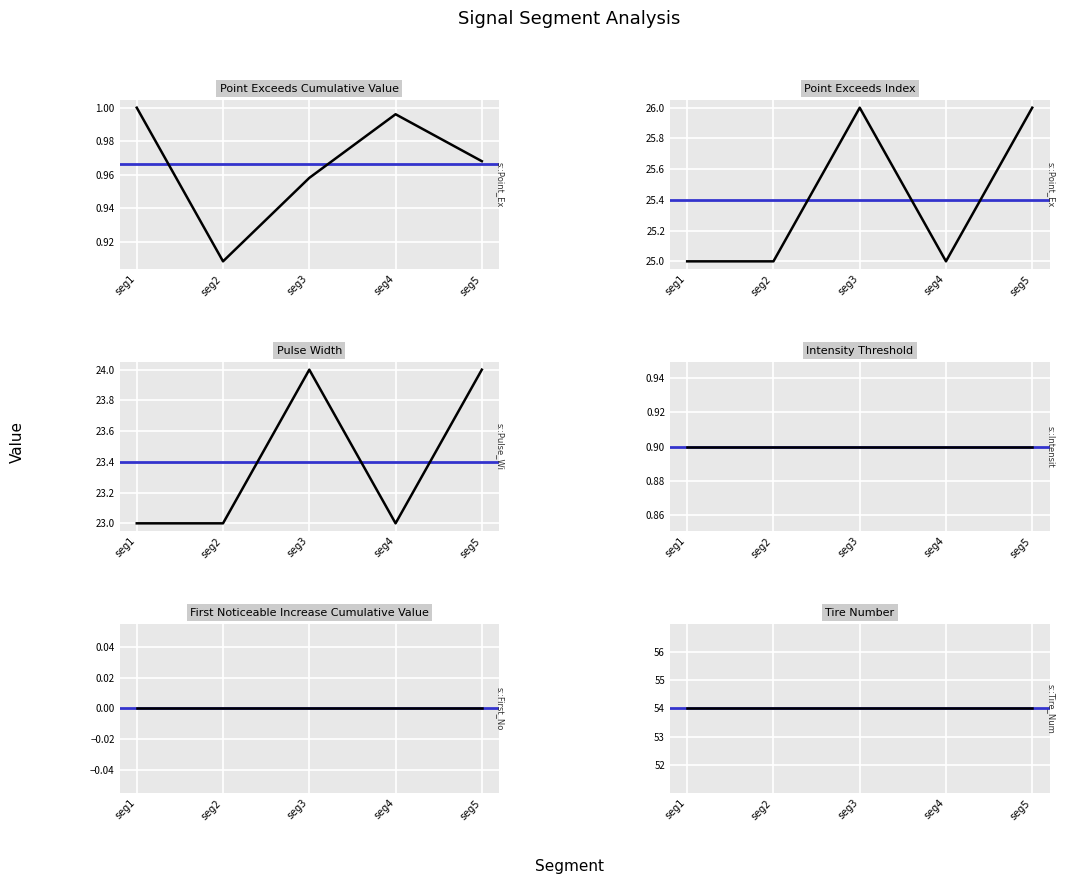

Which category has the highest value across all series?

seg3